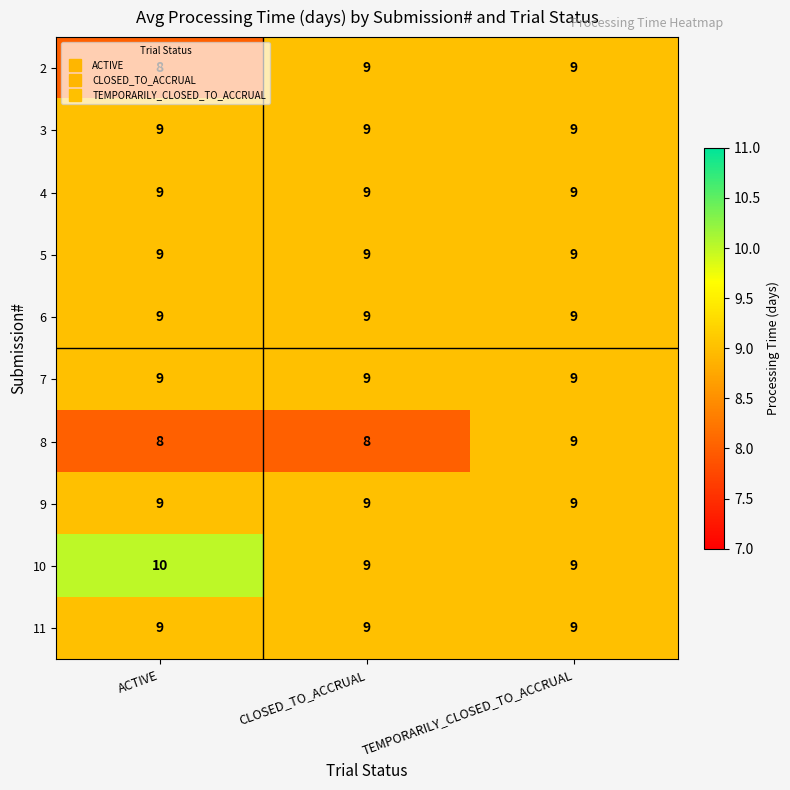

What is the sum of the 9 values at ACTIVE and TEMPORARILY_CLOSED_TO_ACCRUAL?

18